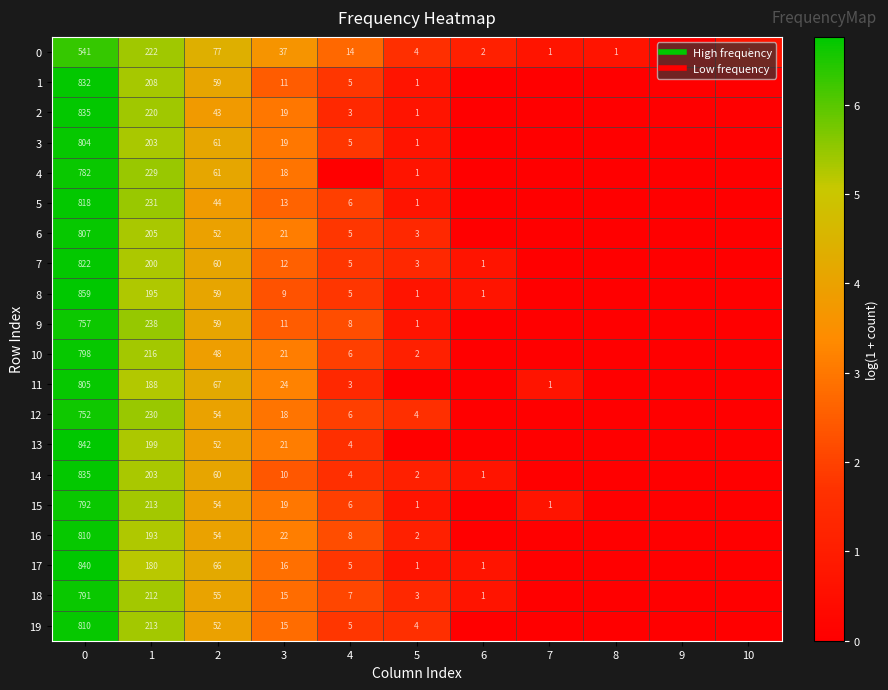

Which series has the widest spread of values?

8